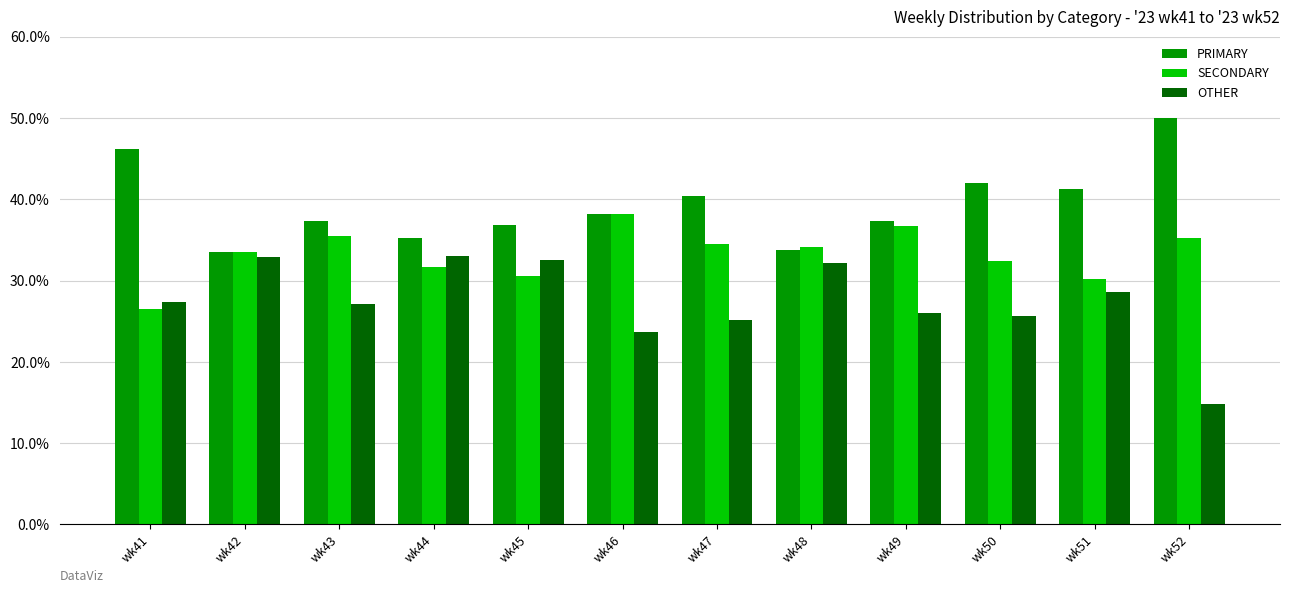

What is the spread (max minus min) of values at wk41?

19.7